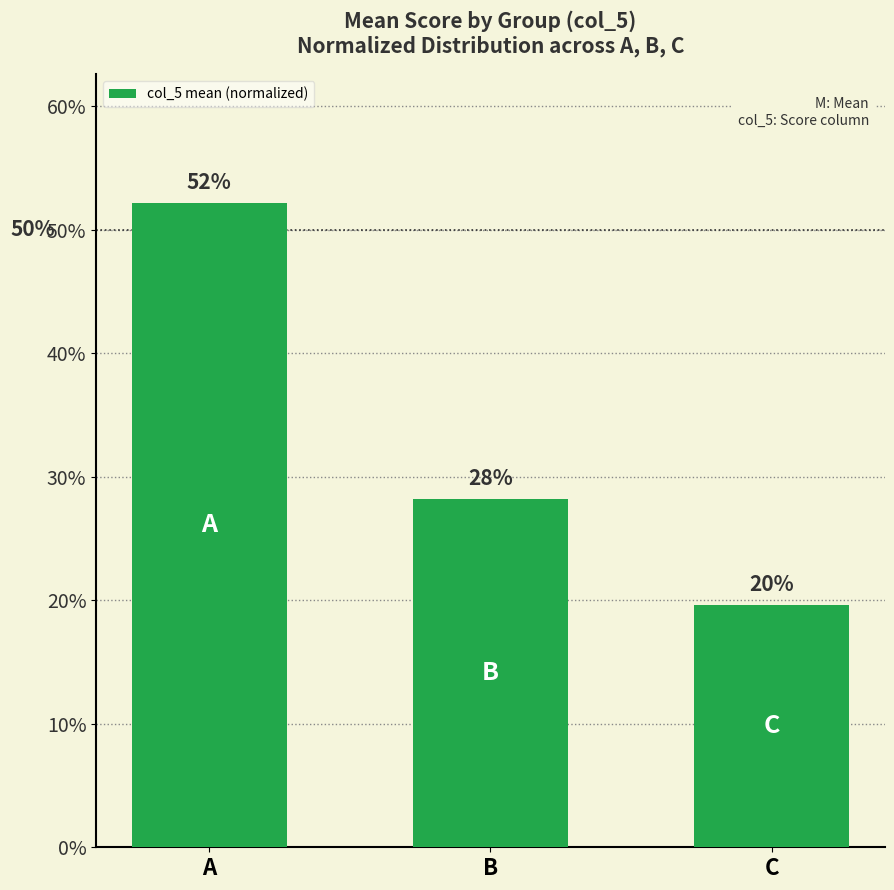

How many bars are there in total?

3